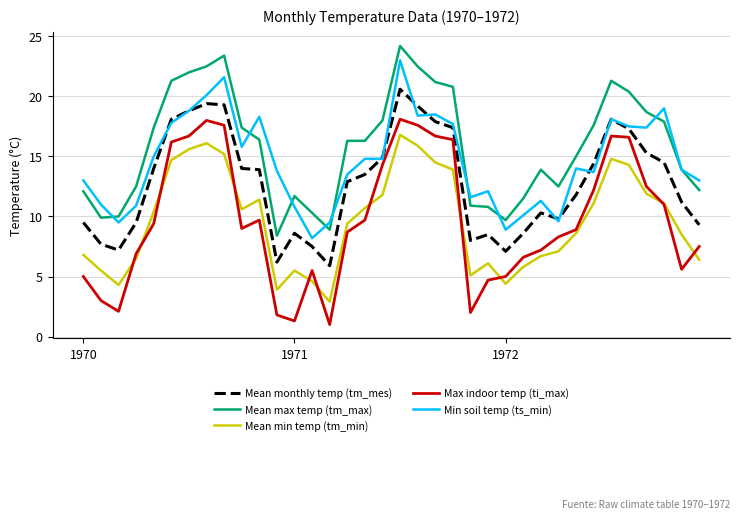

Rank the series by their maximum value, from highest to lowest.

Mean max temp (tm_max), Min soil temp (ts_min), Mean monthly temp (tm_mes), Max indoor temp (ti_max), Mean min temp (tm_min)